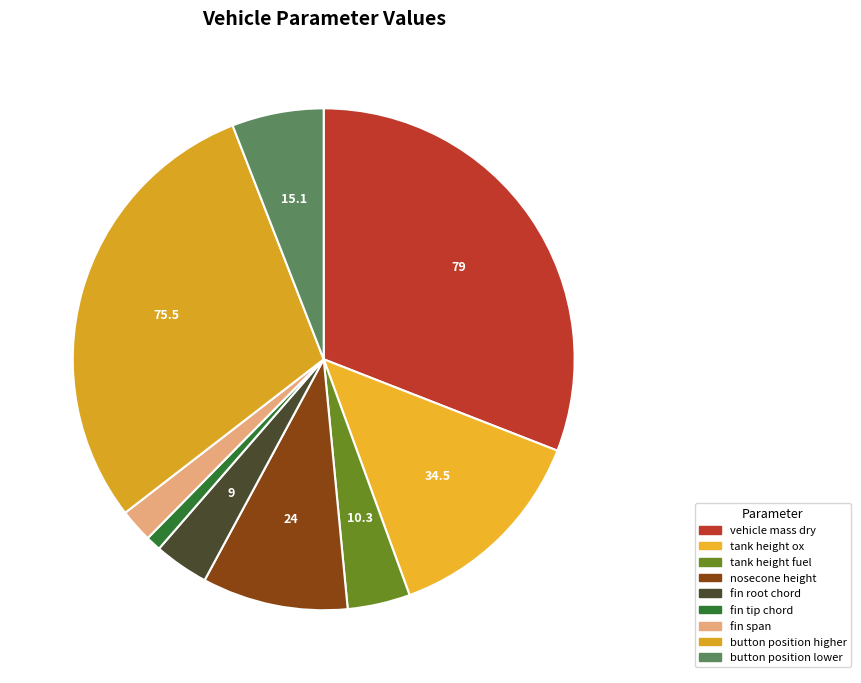

Does any single category account for the majority?

No